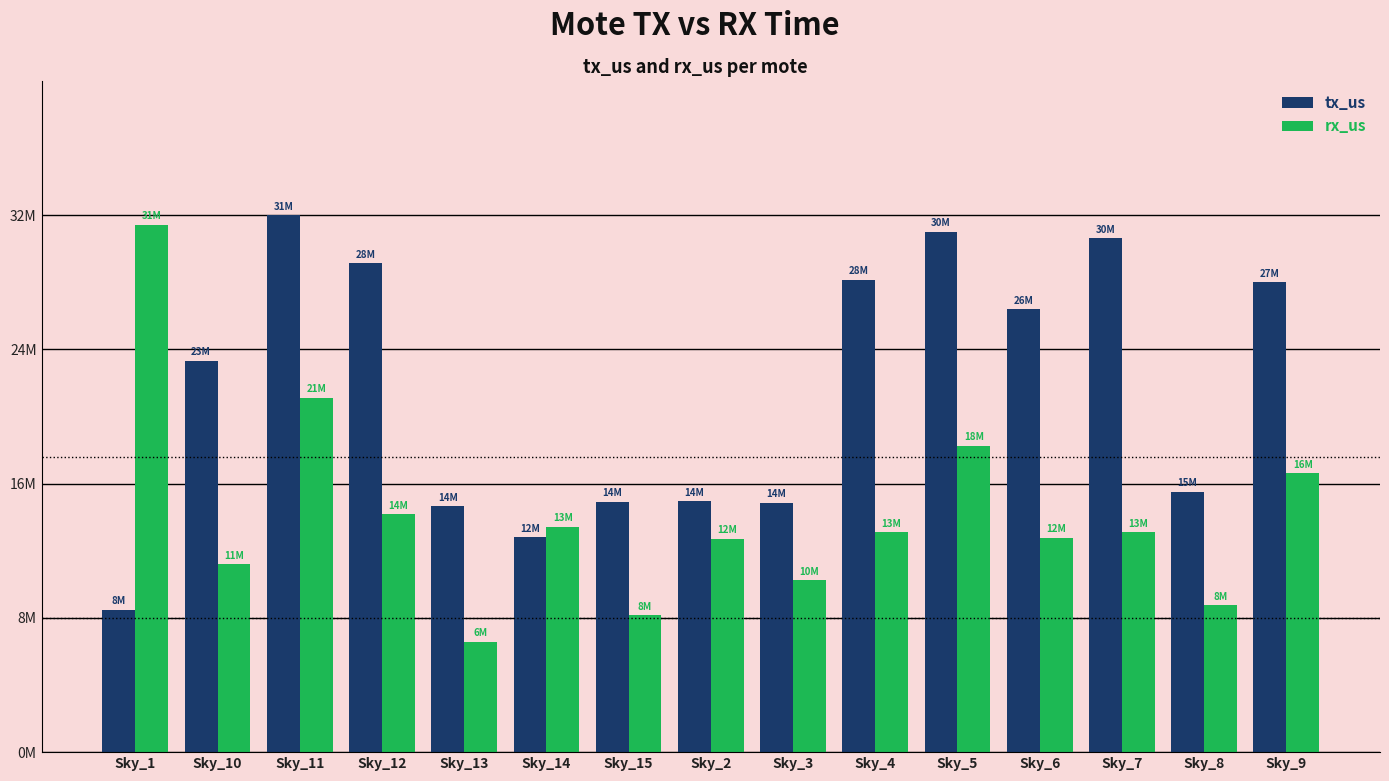

Reading right to left, transcribe all the data shown in this chart.

tx_us: 27884042	15439945	30472618	26270186	30873254	28013716	14783486	14885125	14842715	12753056	14577374	28982056	31840656	23214047	8450120
rx_us: 16547571	8719809	13036147	12707153	18174468	13060785	10212654	12654753	8122592	13364725	6541958	14101219	21028617	11163690	31280495